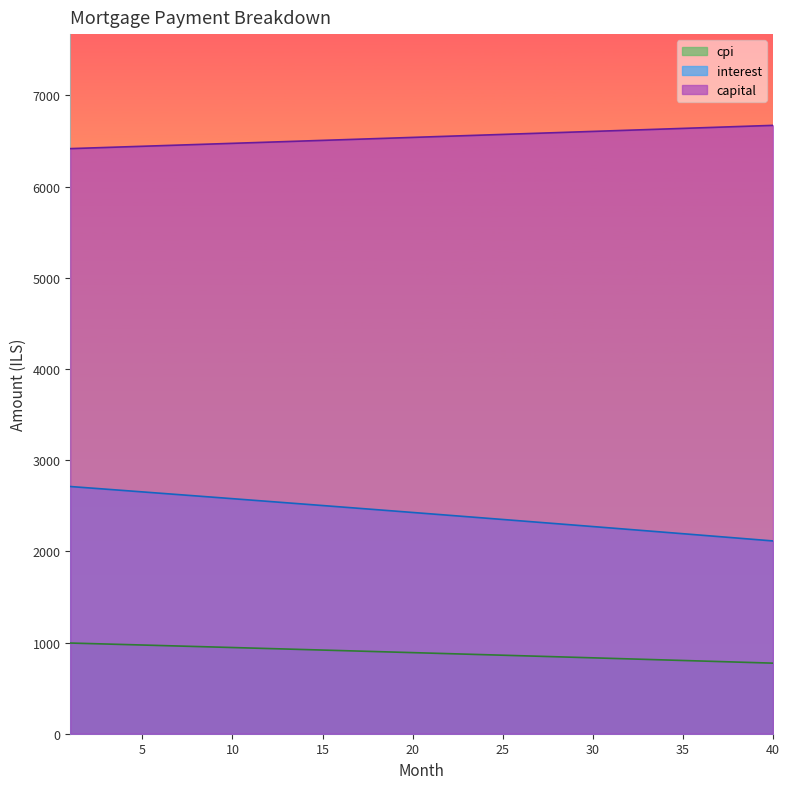

Count the number of data series in this chart.

3